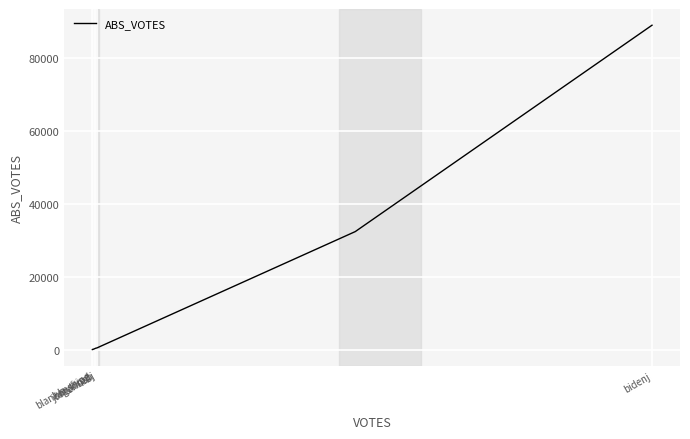

What is the greatest value displayed?

88914